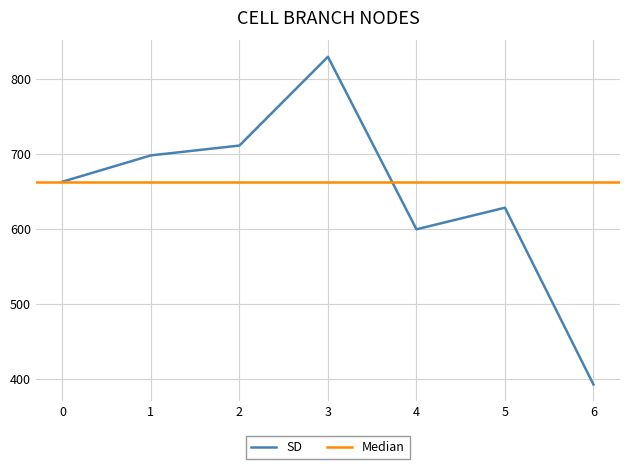

The value of SD at 6 is 110.1. True or false?

False